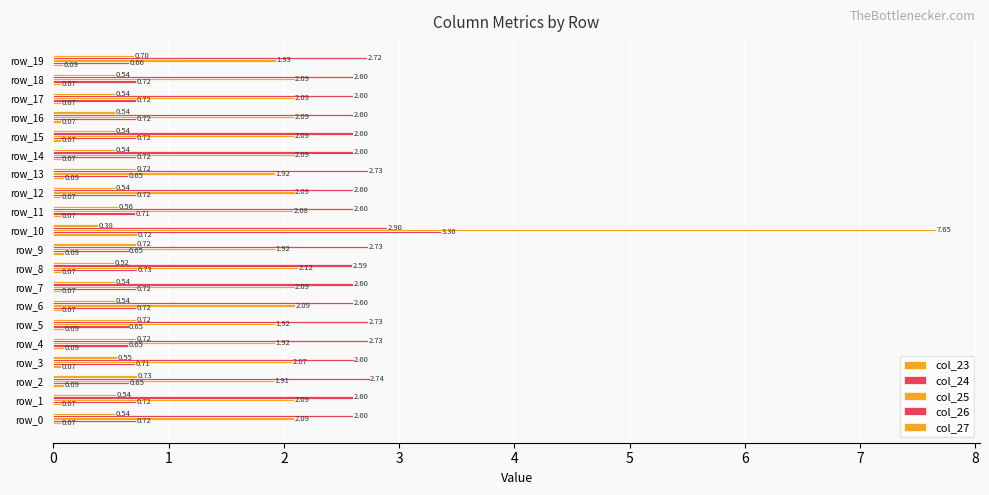

How many values in the col_25 series exceed 2?

14